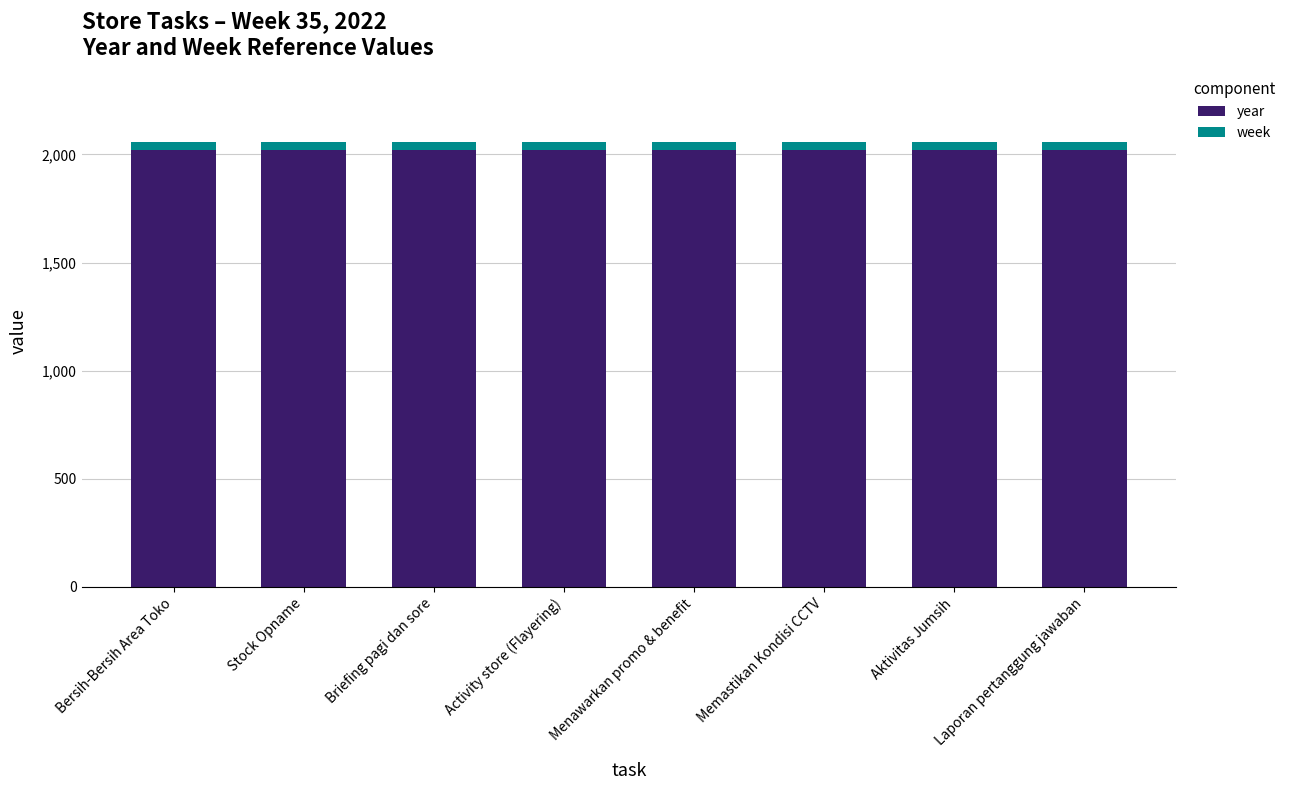

True or false: year has a value of 2022 at Activity store (Flayering).

True